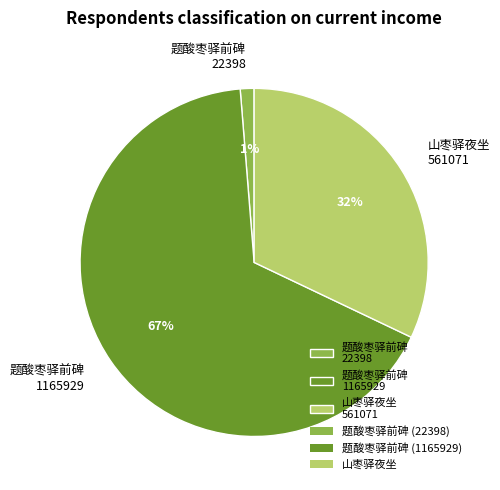

What is the ratio of the value at 山枣驿夜坐 561071 to the value at 题酸枣驿前碑 1165929?

0.5